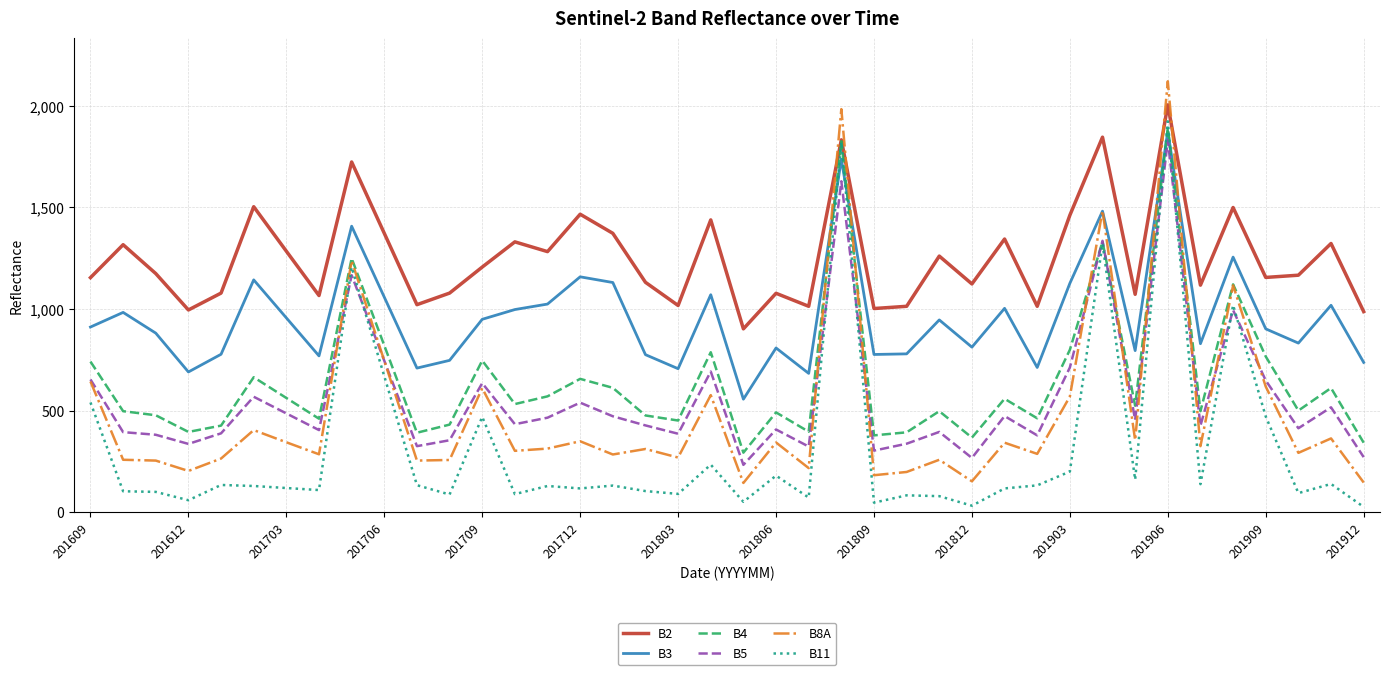

How many lines are shown in the chart?

6